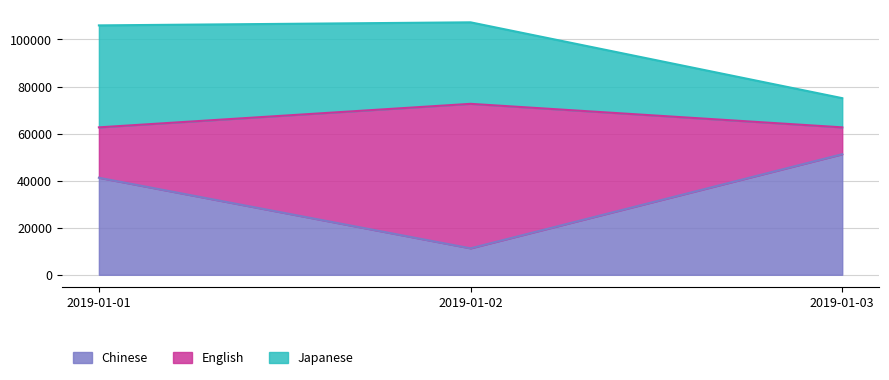

Which category has the highest value in the Chinese series?

2019-01-03